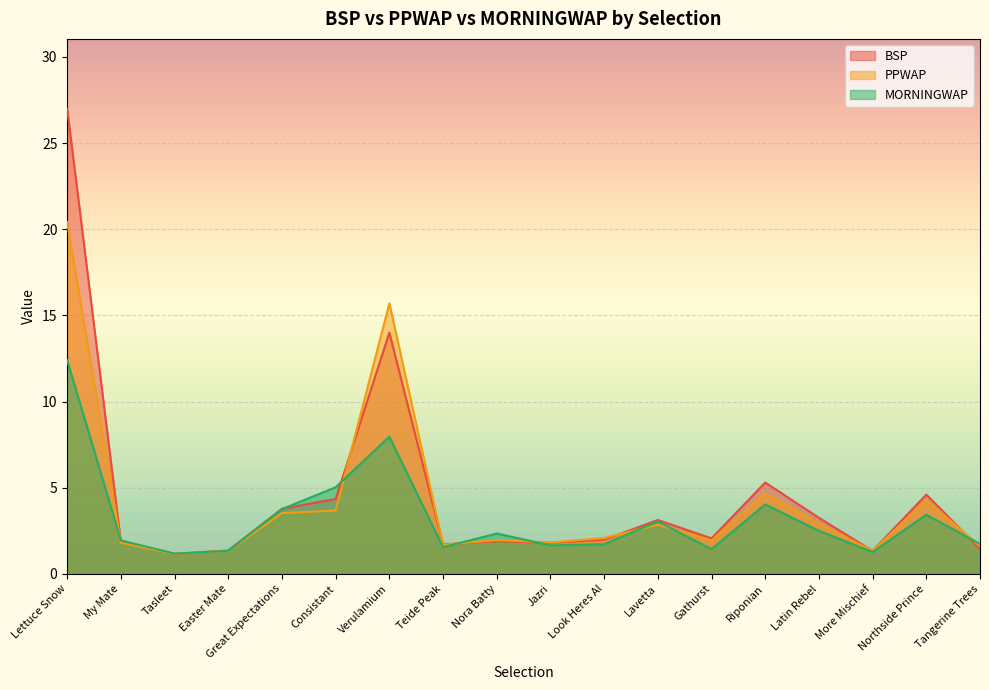

What is the total value across all series at Jazri?

5.3